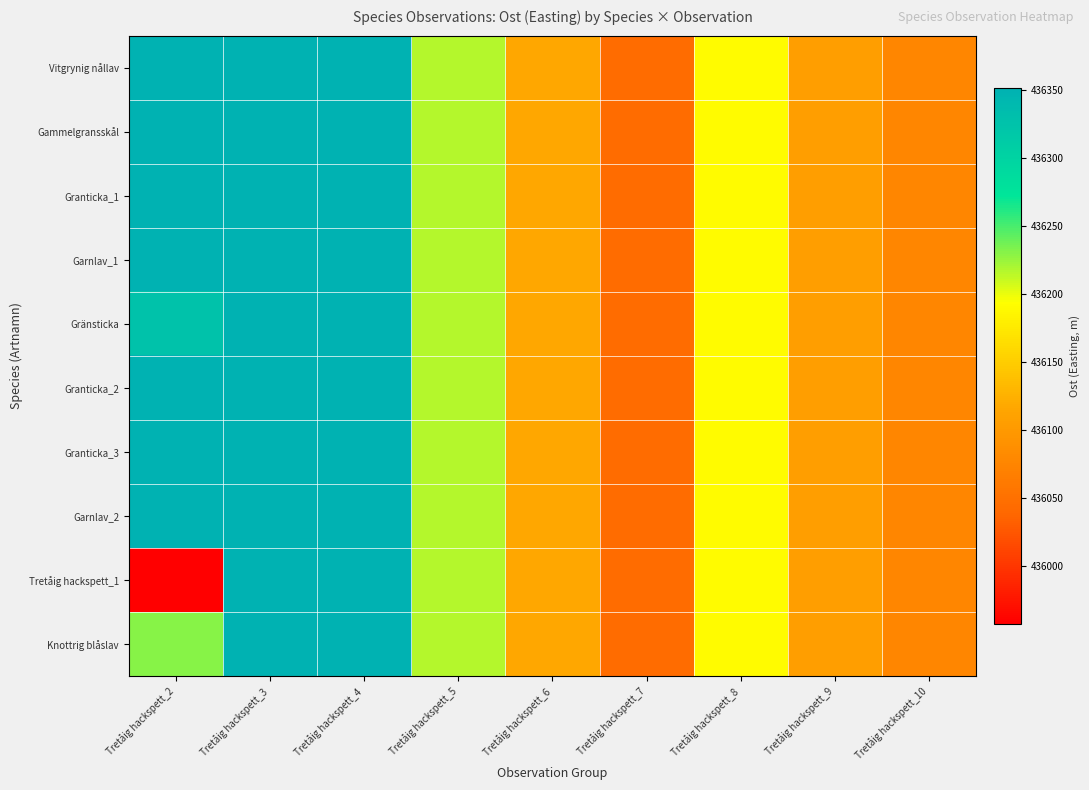

Reading left to right, list all the values displayed in this chart.

Vitgrynig nållav: Tretåig hackspett_2=436349.9	Tretåig hackspett_3=436351.0	Tretåig hackspett_4=436350.0	Tretåig hackspett_5=436216.7	Tretåig hackspett_6=436117.3	Tretåig hackspett_7=436044.9	Tretåig hackspett_8=436190.9	Tretåig hackspett_9=436106.1	Tretåig hackspett_10=436077.3
Gammelgransskål: Tretåig hackspett_2=436349.9	Tretåig hackspett_3=436351.0	Tretåig hackspett_4=436350.0	Tretåig hackspett_5=436216.7	Tretåig hackspett_6=436117.3	Tretåig hackspett_7=436044.9	Tretåig hackspett_8=436190.9	Tretåig hackspett_9=436106.1	Tretåig hackspett_10=436077.3
Granticka_1: Tretåig hackspett_2=436349.9	Tretåig hackspett_3=436351.0	Tretåig hackspett_4=436350.0	Tretåig hackspett_5=436216.7	Tretåig hackspett_6=436117.3	Tretåig hackspett_7=436044.9	Tretåig hackspett_8=436190.9	Tretåig hackspett_9=436106.1	Tretåig hackspett_10=436077.3
Garnlav_1: Tretåig hackspett_2=436349.9	Tretåig hackspett_3=436351.0	Tretåig hackspett_4=436350.0	Tretåig hackspett_5=436216.7	Tretåig hackspett_6=436117.3	Tretåig hackspett_7=436044.9	Tretåig hackspett_8=436190.9	Tretåig hackspett_9=436106.1	Tretåig hackspett_10=436077.3
Gränsticka: Tretåig hackspett_2=436325.8	Tretåig hackspett_3=436351.0	Tretåig hackspett_4=436350.0	Tretåig hackspett_5=436216.7	Tretåig hackspett_6=436117.3	Tretåig hackspett_7=436044.9	Tretåig hackspett_8=436190.9	Tretåig hackspett_9=436106.1	Tretåig hackspett_10=436077.3
Granticka_2: Tretåig hackspett_2=436351.0	Tretåig hackspett_3=436351.0	Tretåig hackspett_4=436350.0	Tretåig hackspett_5=436216.7	Tretåig hackspett_6=436117.3	Tretåig hackspett_7=436044.9	Tretåig hackspett_8=436190.9	Tretåig hackspett_9=436106.1	Tretåig hackspett_10=436077.3
Granticka_3: Tretåig hackspett_2=436350.0	Tretåig hackspett_3=436351.0	Tretåig hackspett_4=436350.0	Tretåig hackspett_5=436216.7	Tretåig hackspett_6=436117.3	Tretåig hackspett_7=436044.9	Tretåig hackspett_8=436190.9	Tretåig hackspett_9=436106.1	Tretåig hackspett_10=436077.3
Garnlav_2: Tretåig hackspett_2=436351.0	Tretåig hackspett_3=436351.0	Tretåig hackspett_4=436350.0	Tretåig hackspett_5=436216.7	Tretåig hackspett_6=436117.3	Tretåig hackspett_7=436044.9	Tretåig hackspett_8=436190.9	Tretåig hackspett_9=436106.1	Tretåig hackspett_10=436077.3
Tretåig hackspett_1: Tretåig hackspett_2=435957.9	Tretåig hackspett_3=436351.0	Tretåig hackspett_4=436350.0	Tretåig hackspett_5=436216.7	Tretåig hackspett_6=436117.3	Tretåig hackspett_7=436044.9	Tretåig hackspett_8=436190.9	Tretåig hackspett_9=436106.1	Tretåig hackspett_10=436077.3
Knottrig blåslav: Tretåig hackspett_2=436230.8	Tretåig hackspett_3=436351.0	Tretåig hackspett_4=436350.0	Tretåig hackspett_5=436216.7	Tretåig hackspett_6=436117.3	Tretåig hackspett_7=436044.9	Tretåig hackspett_8=436190.9	Tretåig hackspett_9=436106.1	Tretåig hackspett_10=436077.3